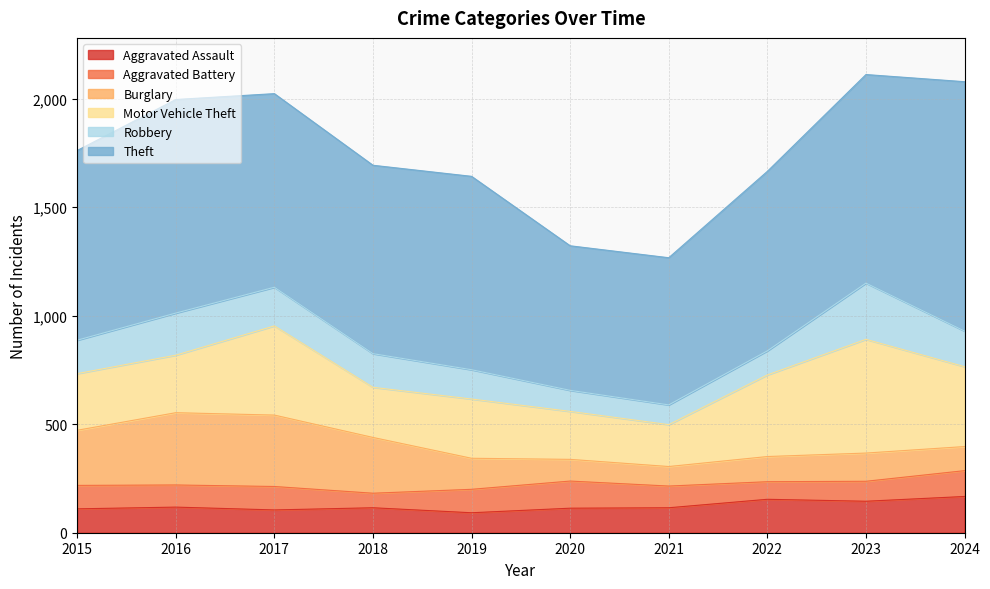

What is the difference between the second highest and second lowest values in the Theft series?

306